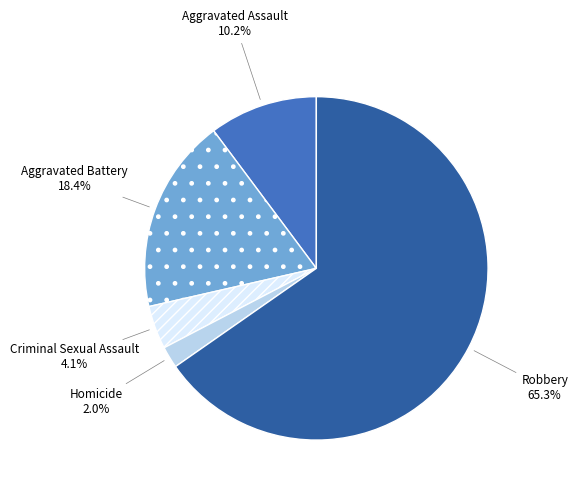

To the nearest percent, what is the difference between the largest and smallest slice percentages?

63%